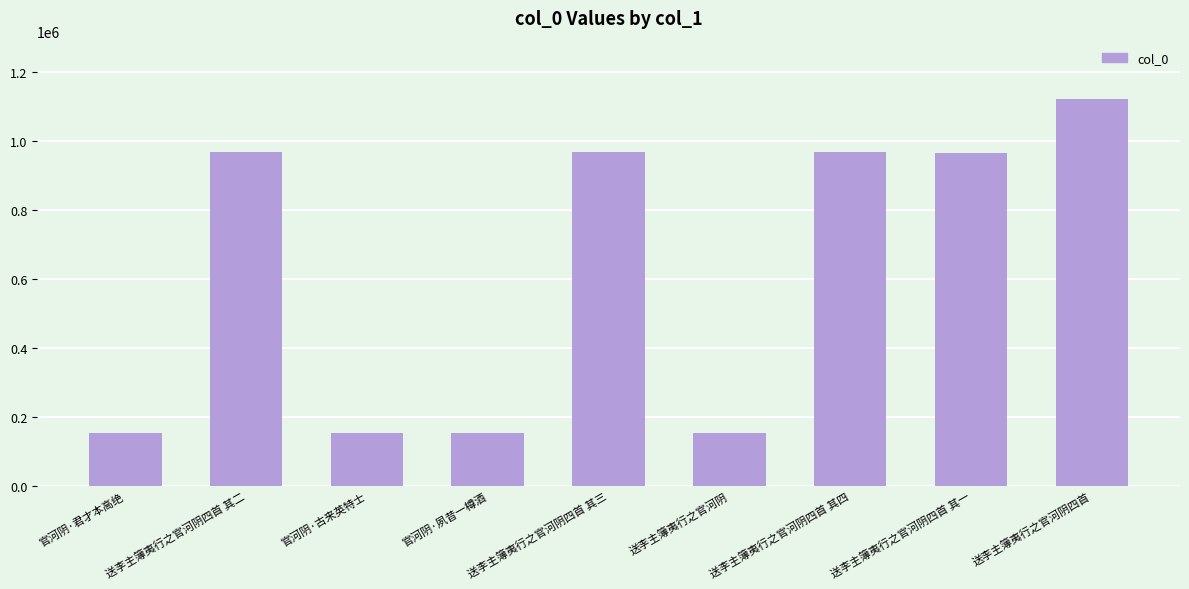

True or false: the data shows 1324870 at 送李主簿夷行之官河阴四首 其二.

False